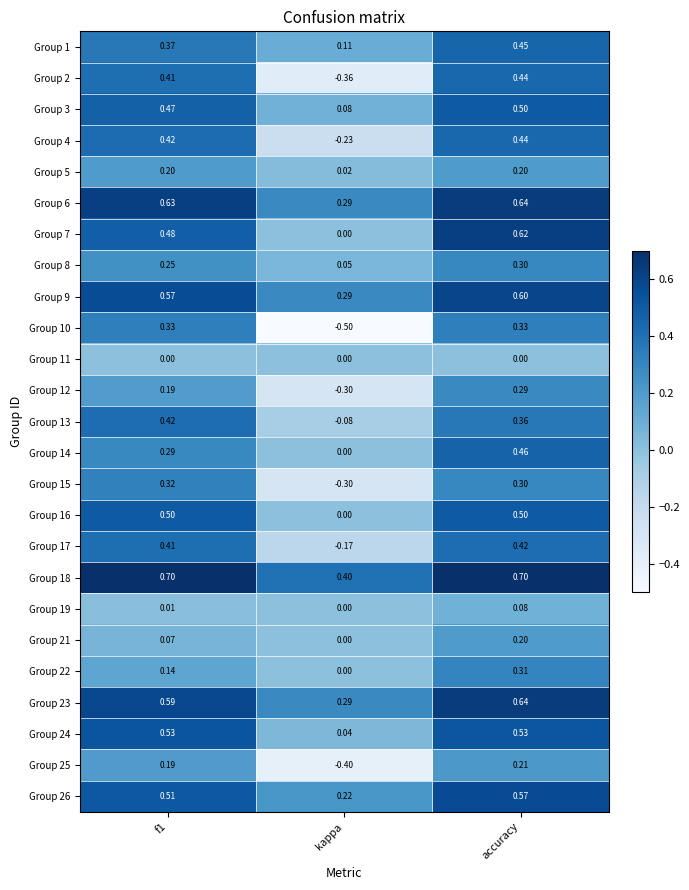

Is the value of Group 15 at accuracy greater than the value of Group 12 at accuracy?

Yes